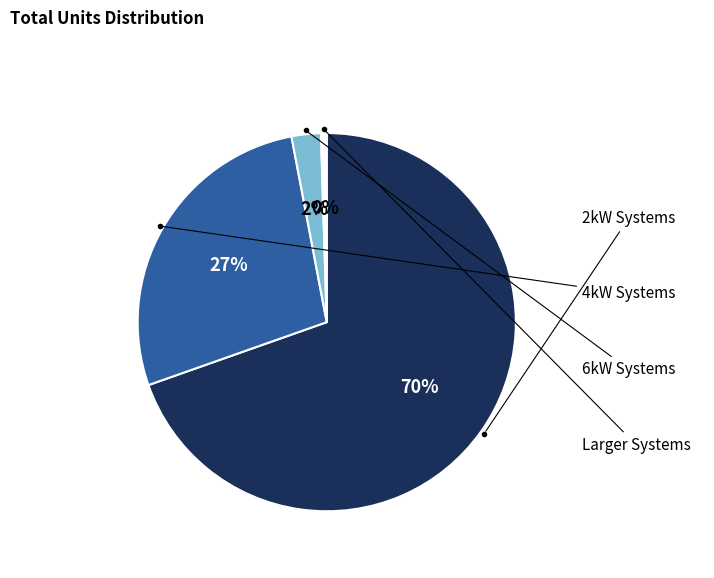

Does any single category account for the majority?

Yes